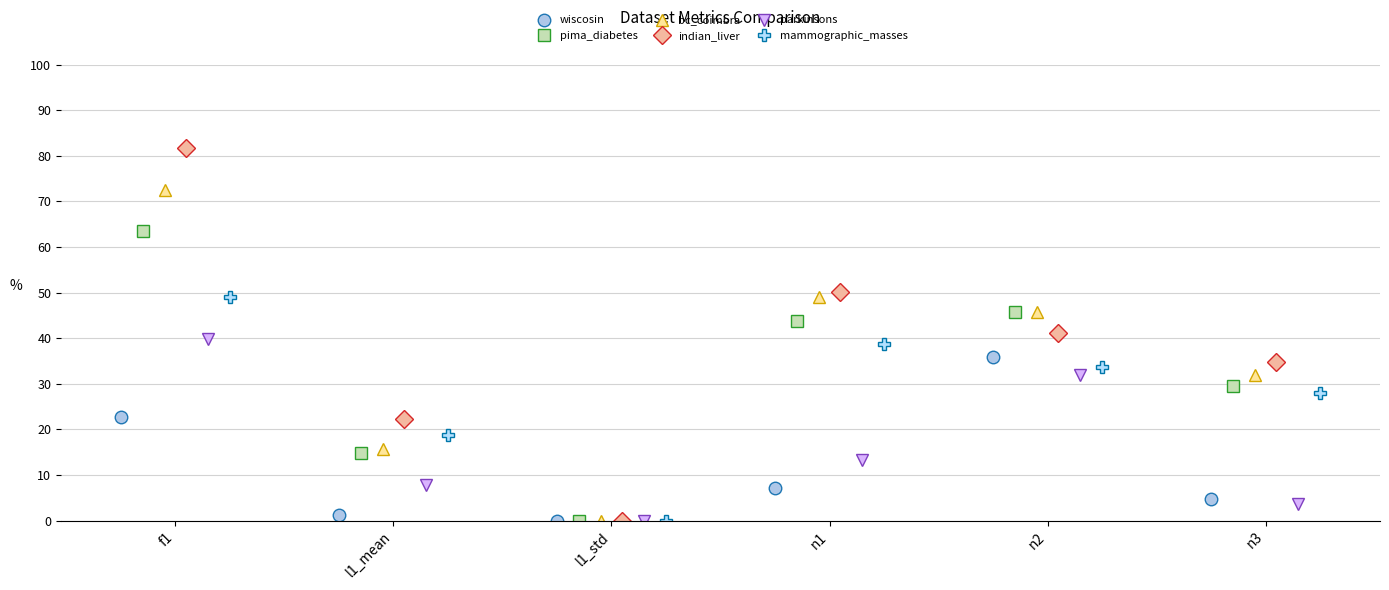

How many data points in mammographic_masses are less than 33?

3